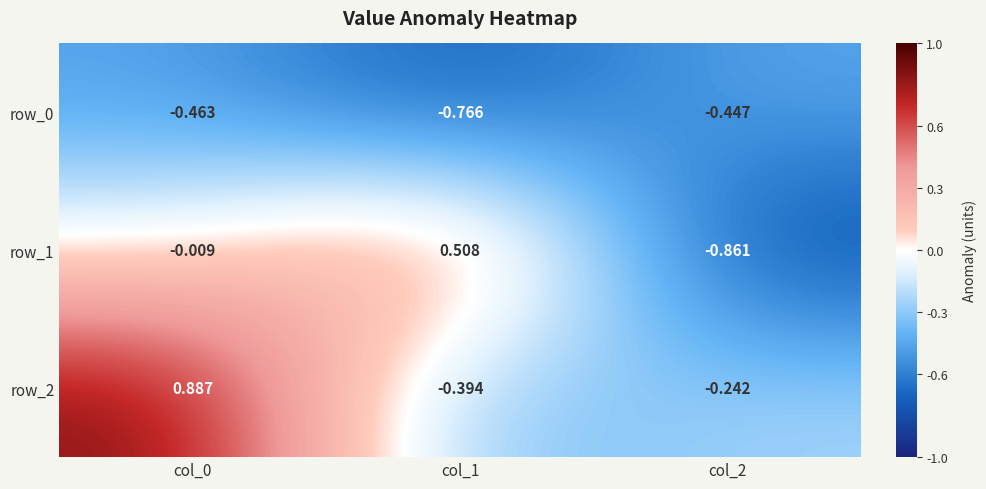

What is the difference between the row_2 values at col_0 and col_1?

1.3